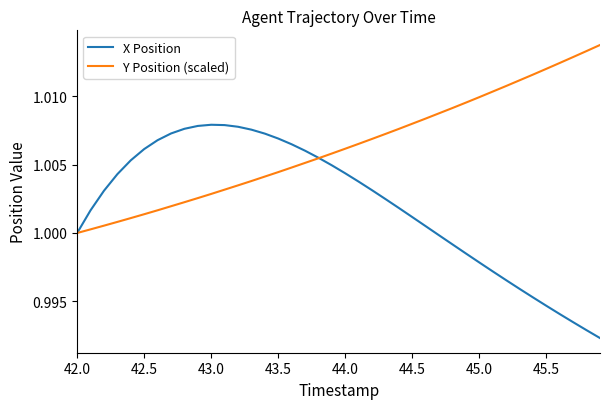

Does the chart display data point markers on the line(s)?

No